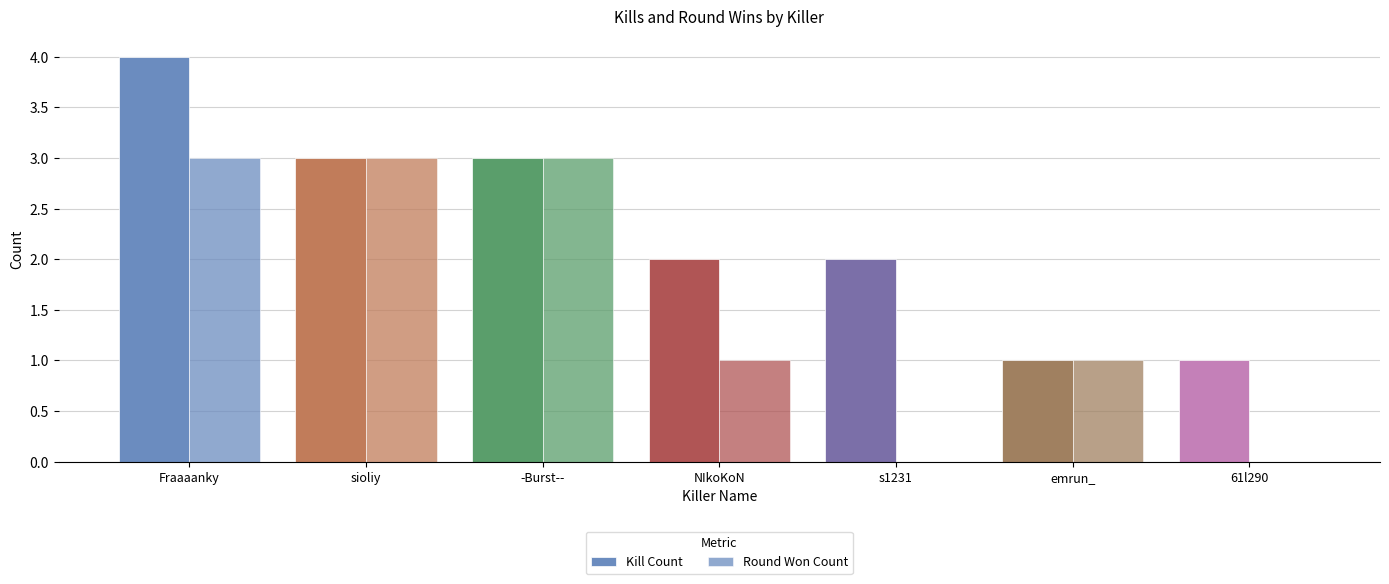

Count the number of categories in the chart.

7